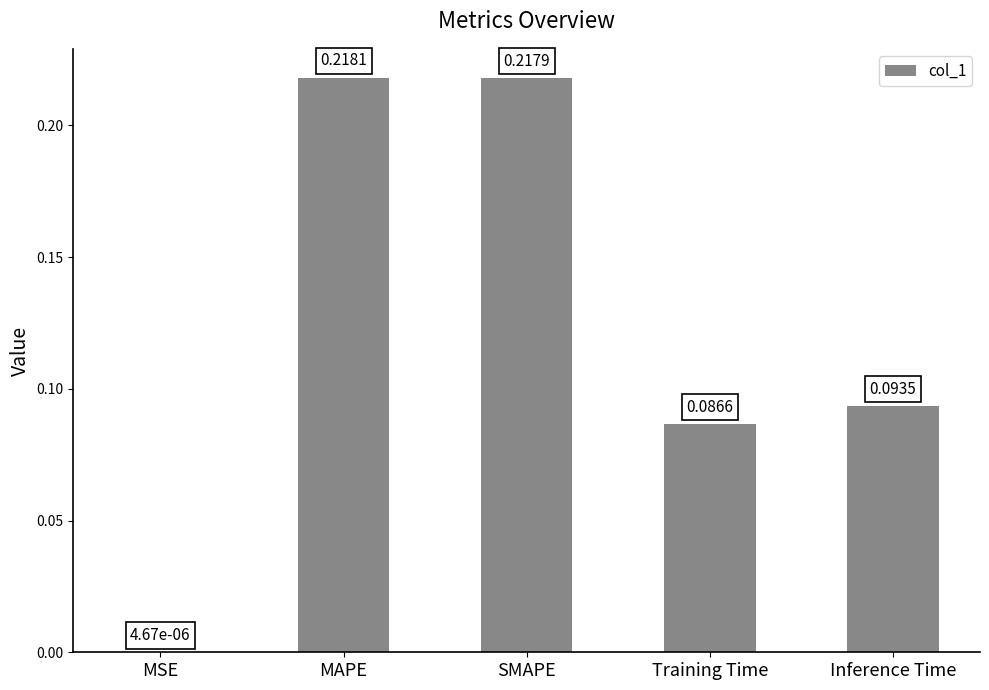

At which label is the value closest to 0?

MSE